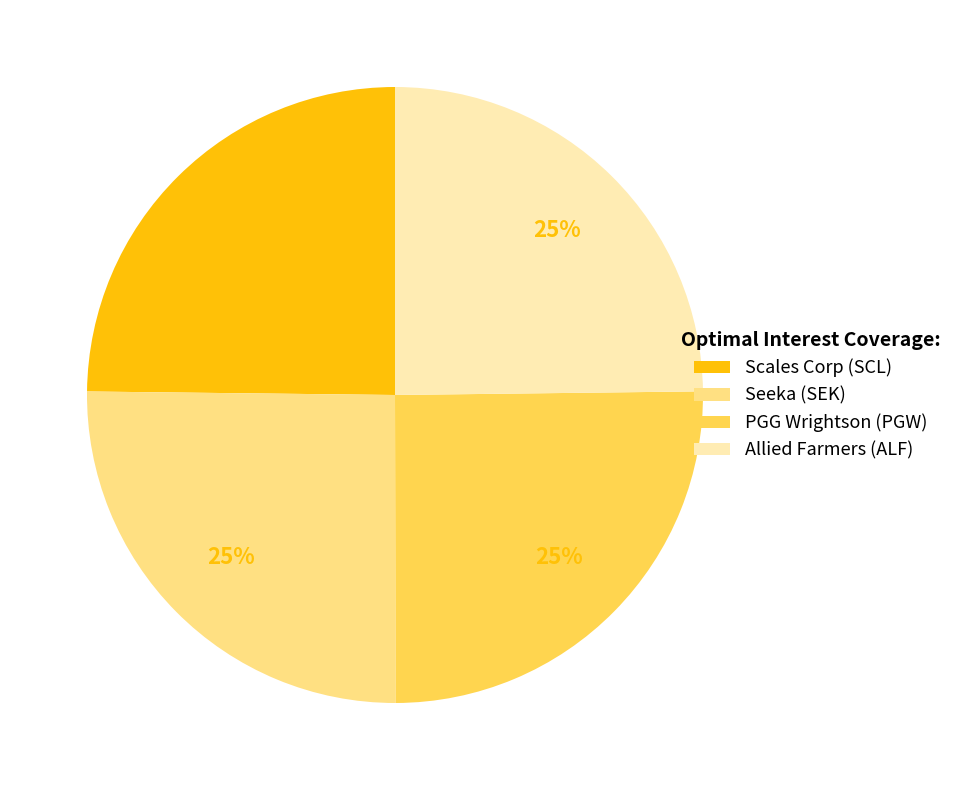

Is it true that Allied Farmers (ALF) is 25% of the pie?

True